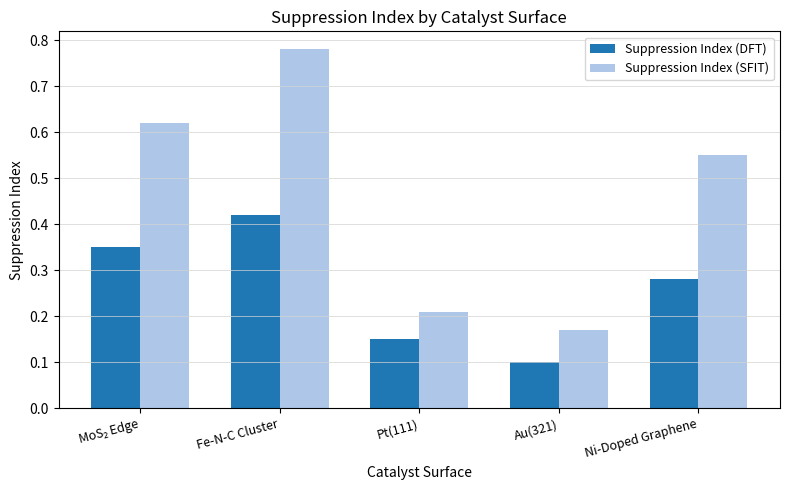

Which series has the largest range (max minus min)?

Suppression Index (SFIT)